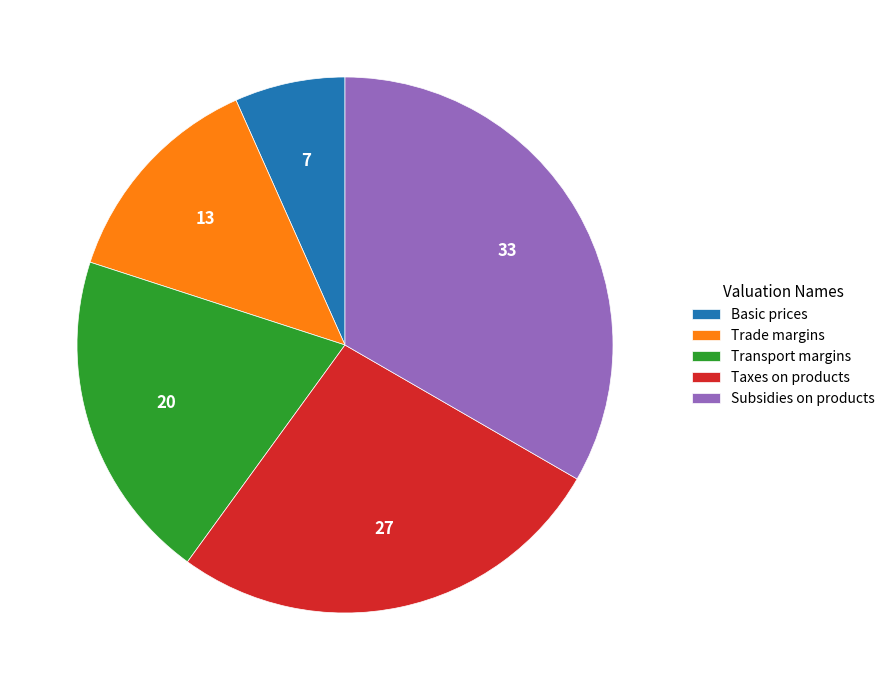

The Transport margins slice represents 20% of the pie. True or false?

True